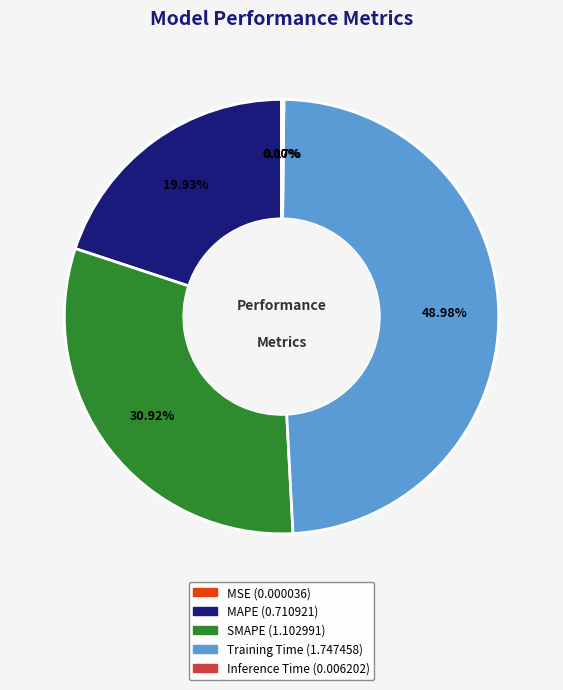

Which slice is the largest?

Training Time